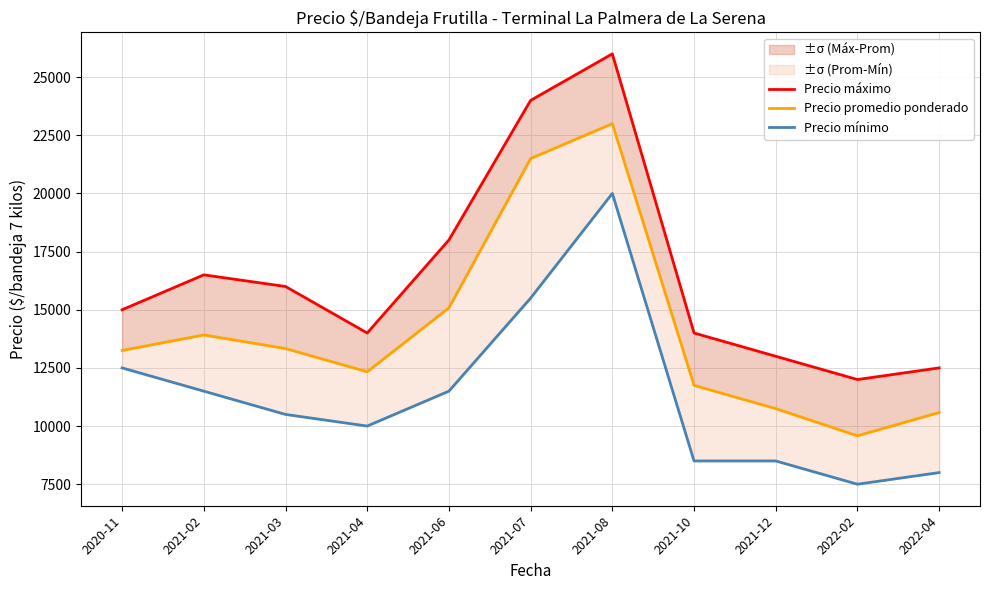

At which label does Precio mínimo first exceed 10500?

2020-11